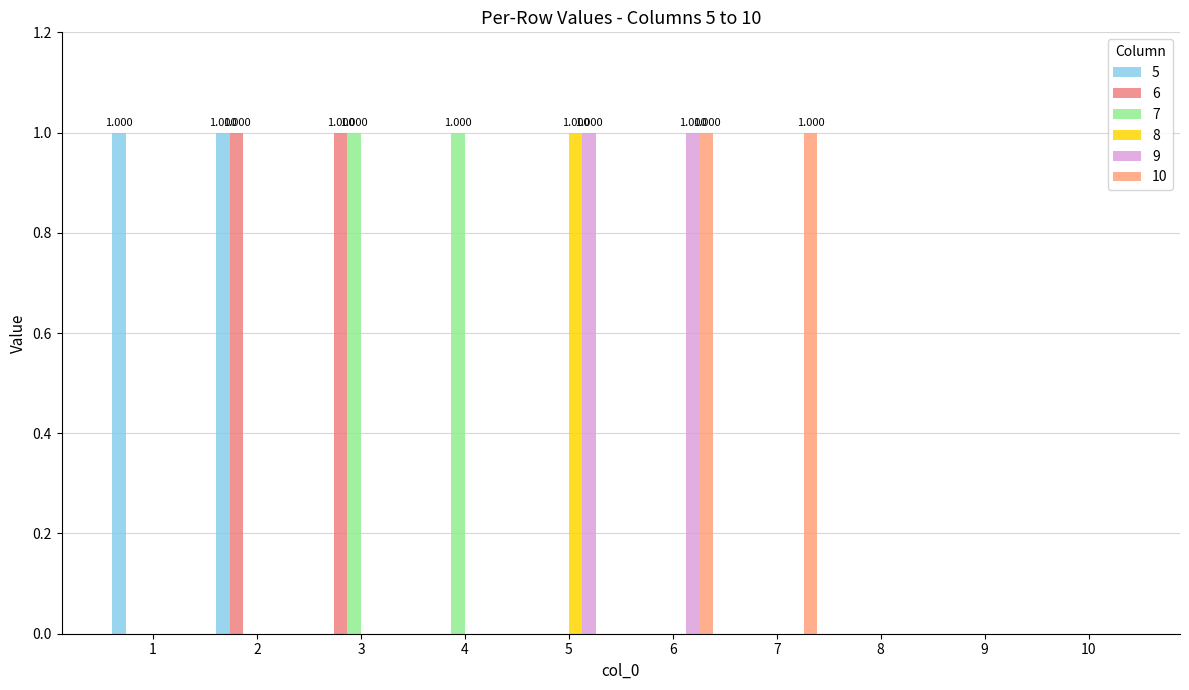

Rank the categories by 7 value from lowest to highest.

1, 2, 5, 6, 7, 8, 9, 10, 3, 4